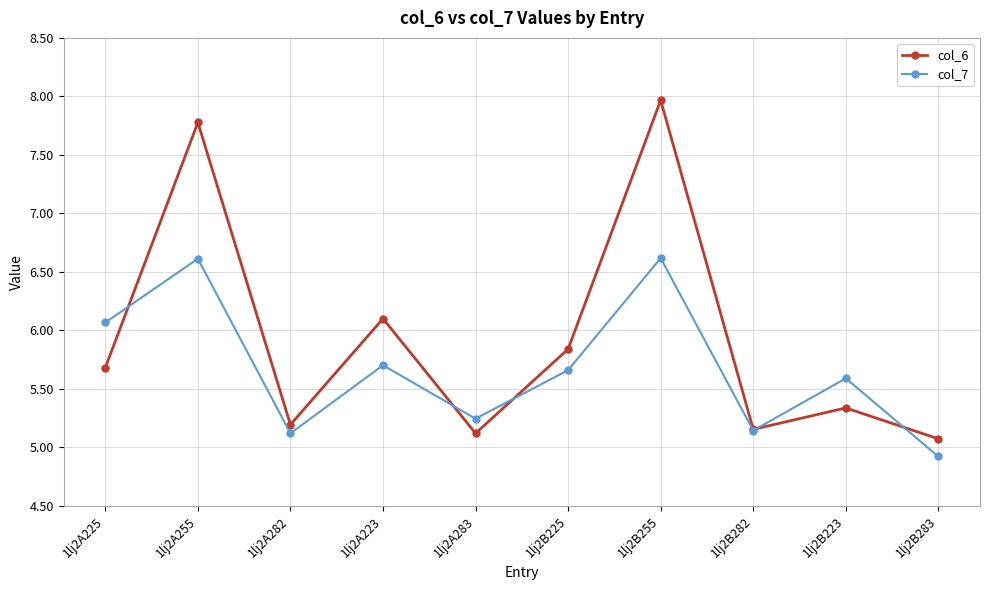

What is the total value across all series at 1lj2B223?

10.9